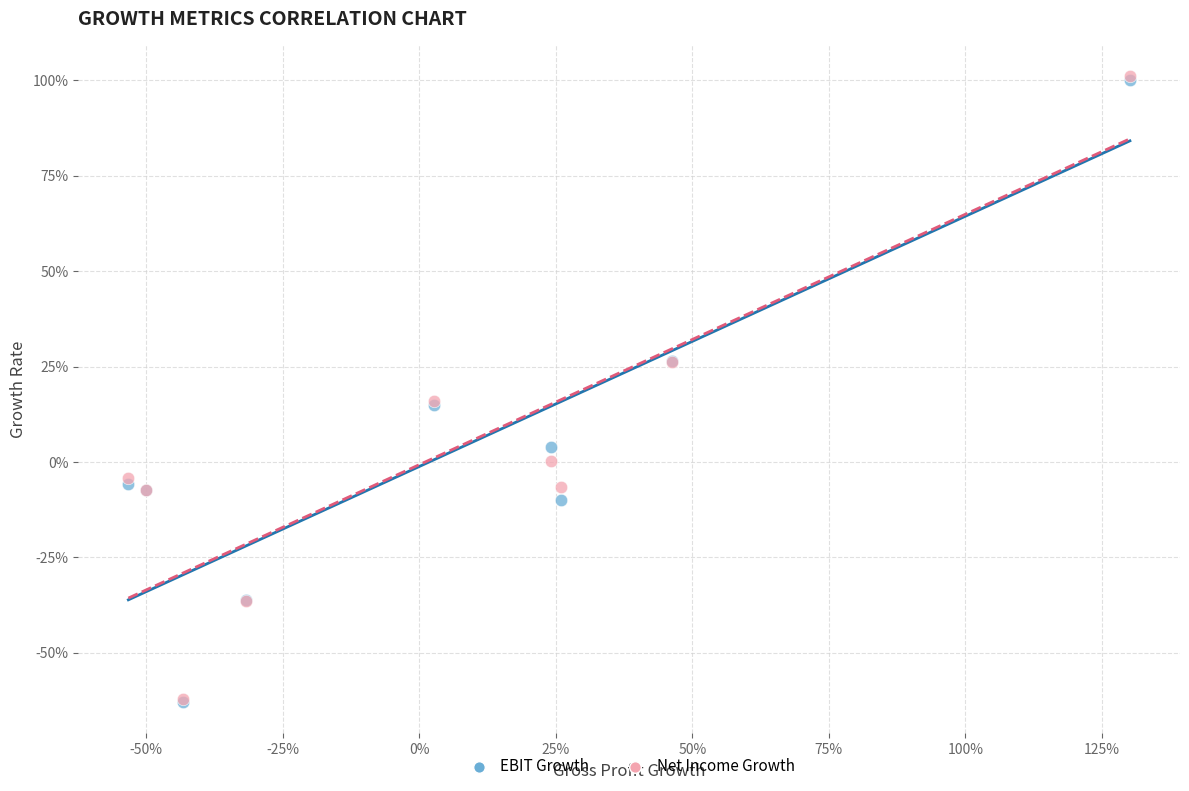

What are all the series names shown in the legend?

EBIT Growth, Net Income Growth